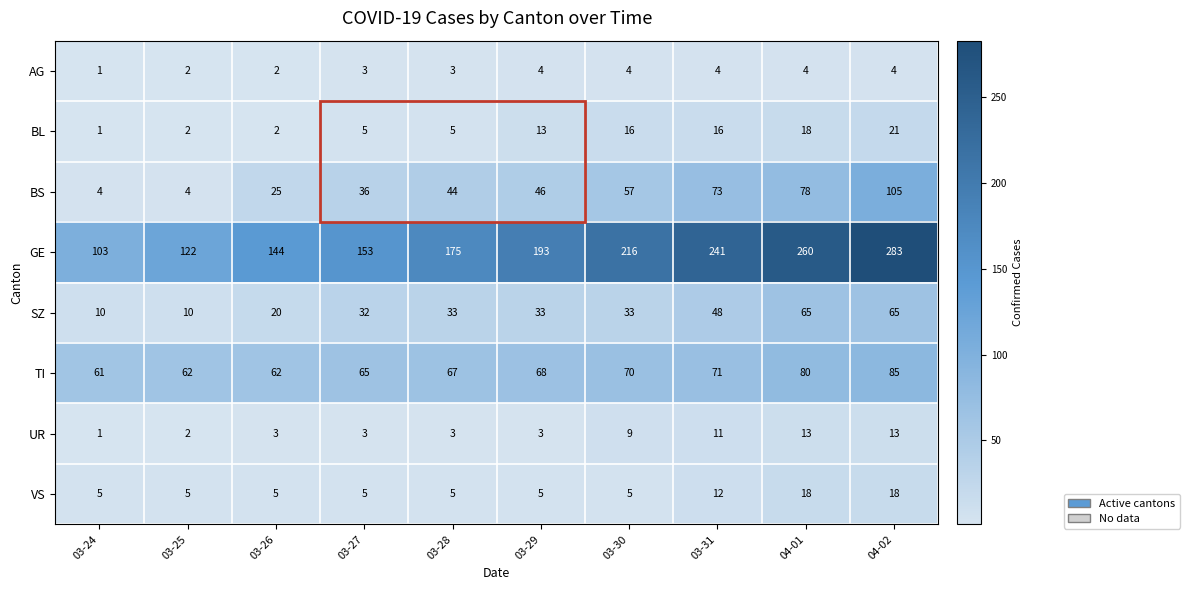

Which series changed the most between 03-27 and 03-30?

GE